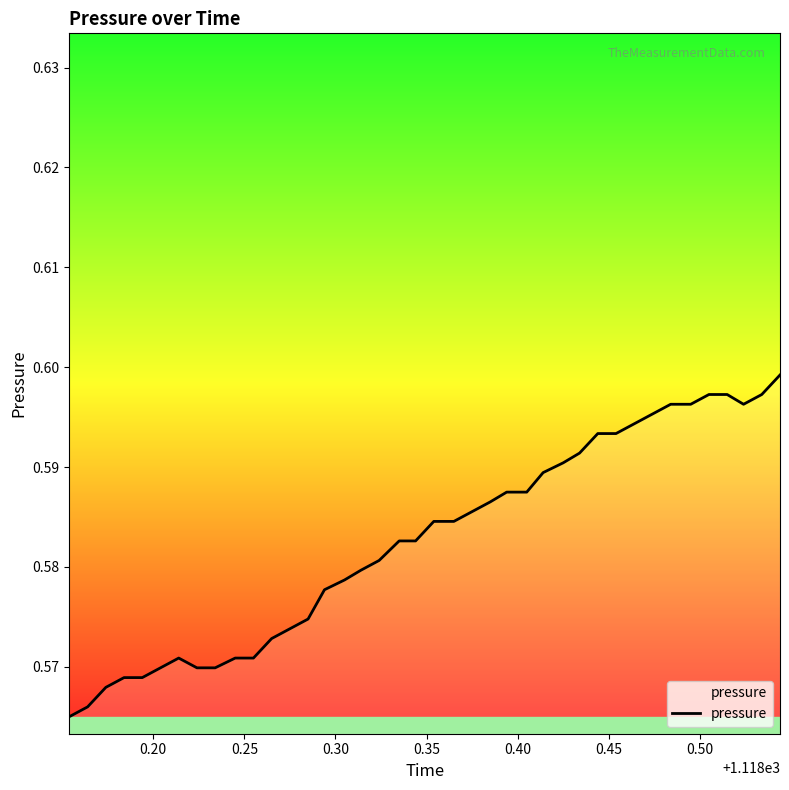

How many lines are shown in the chart?

1